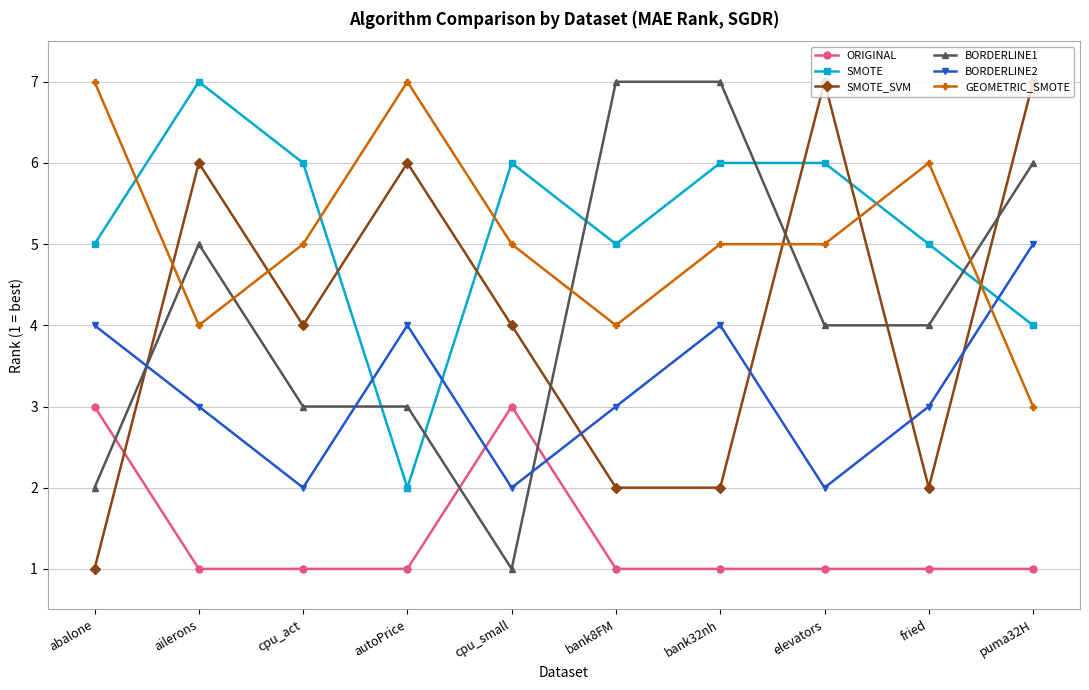

In SMOTE_SVM, how many points are higher than both neighbors (excluding endpoints)?

3